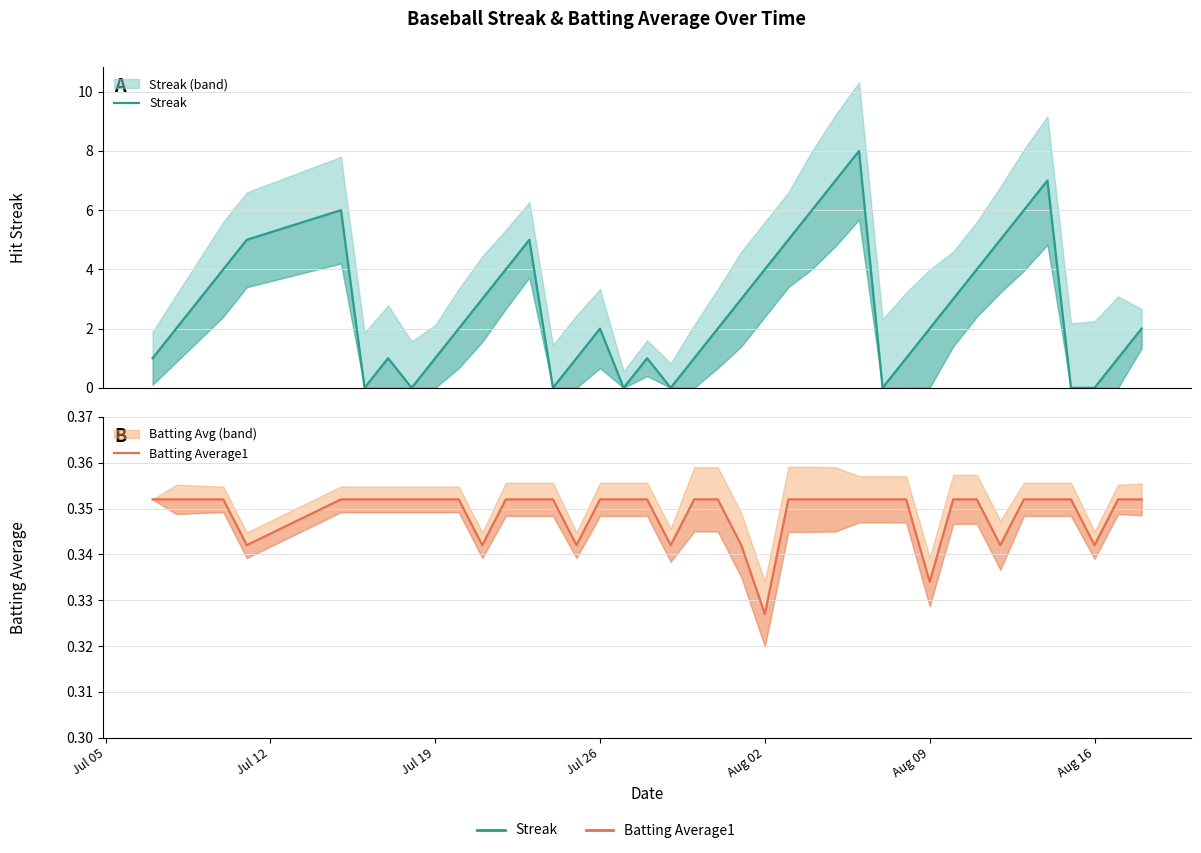

What position from the right is Jul 19?

31